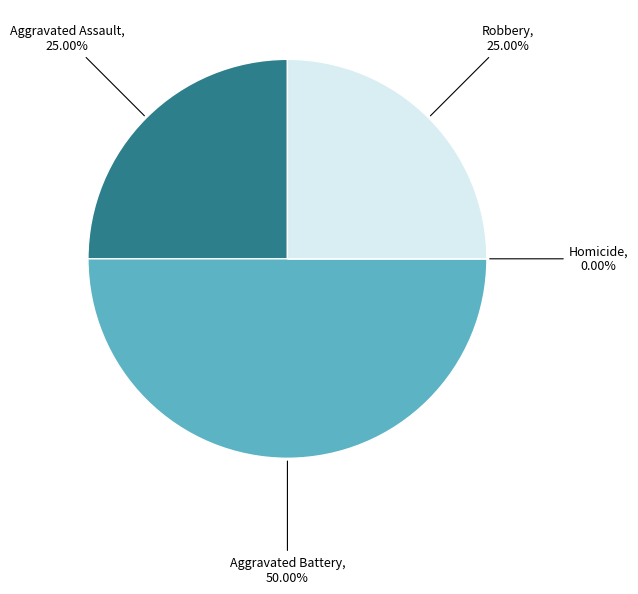

To the nearest percent, what portion does Aggravated Assault represent?

25%